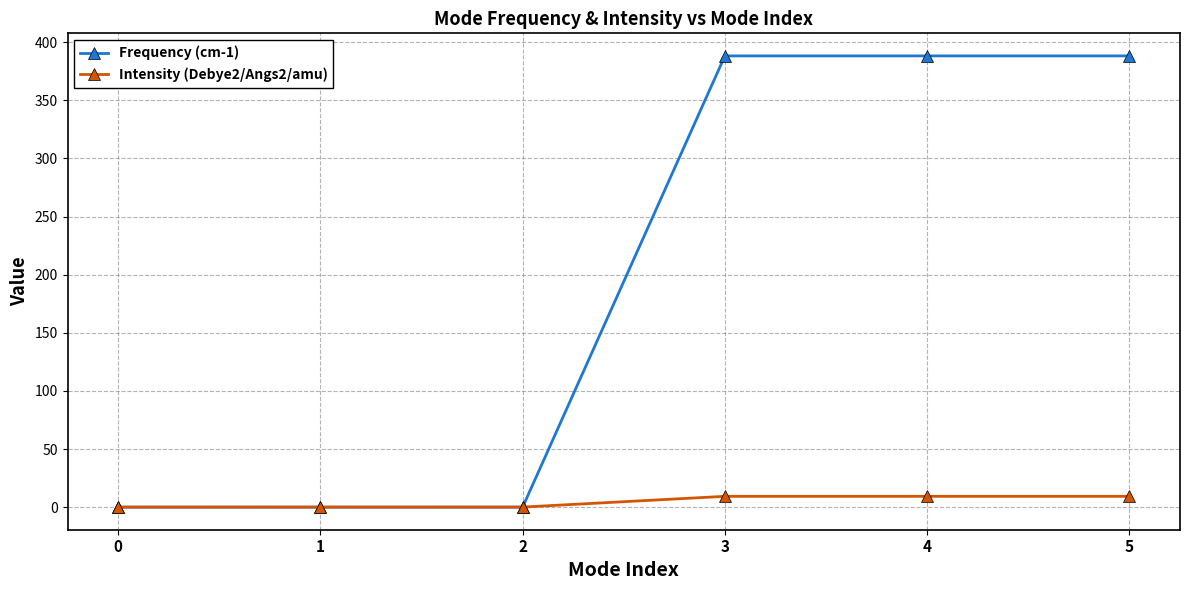

Which series has the largest total across all categories?

Frequency (cm-1)